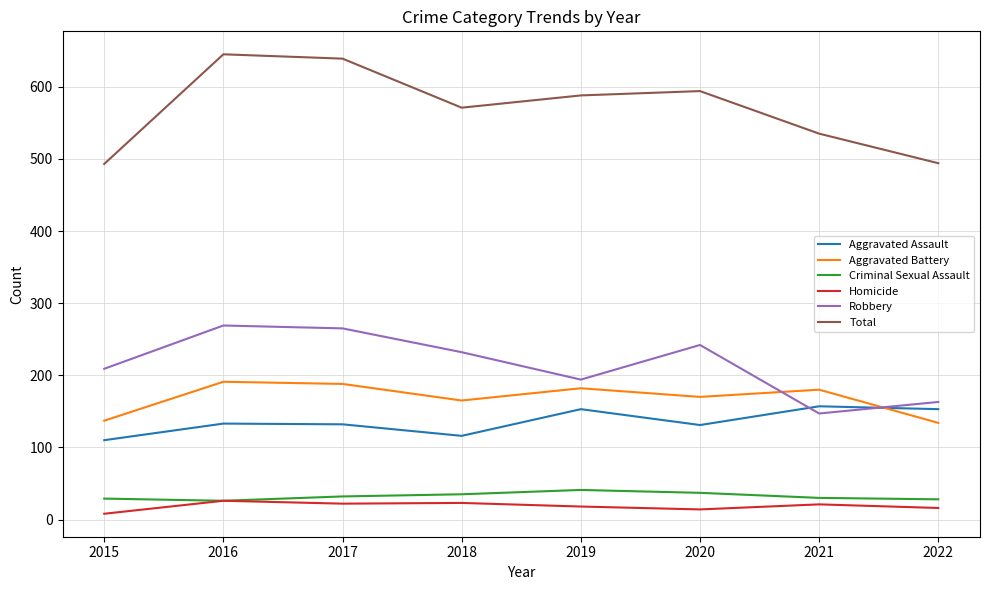

What is the average value of the Aggravated Battery series?

168